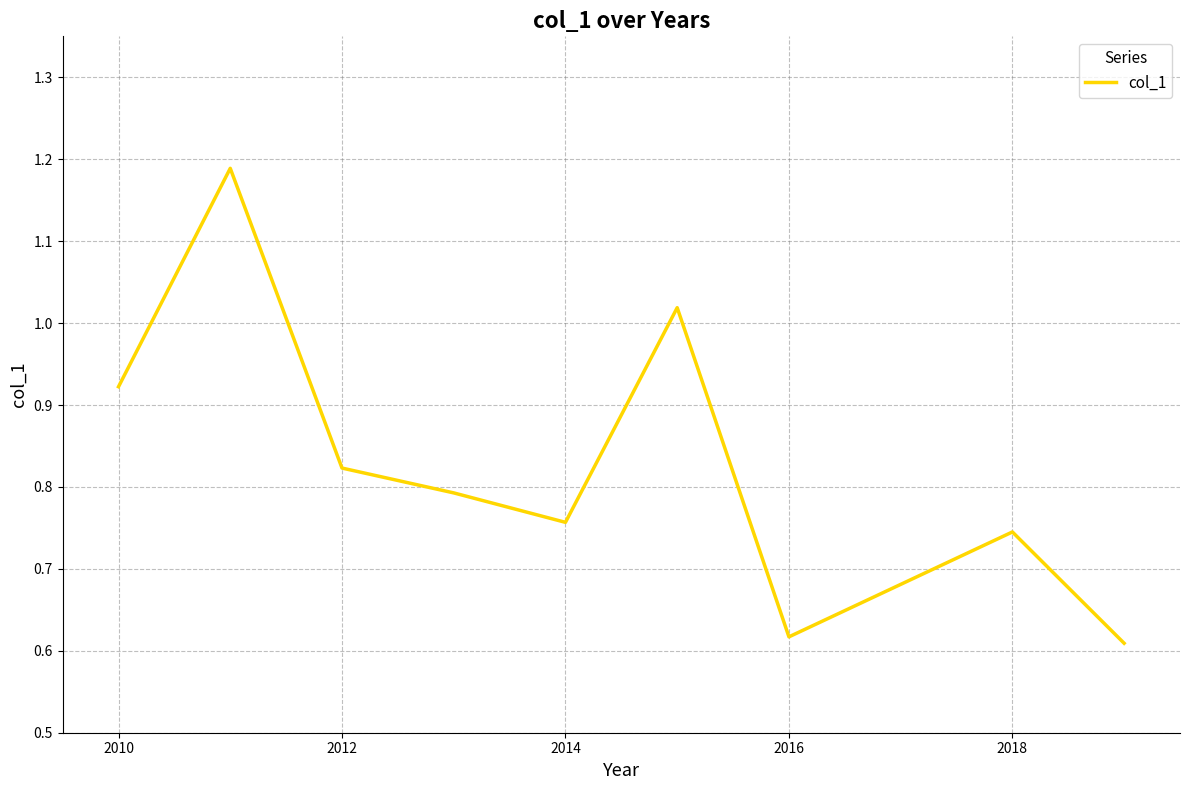

How many interior local peaks (higher than both neighbors) does the data have?

3